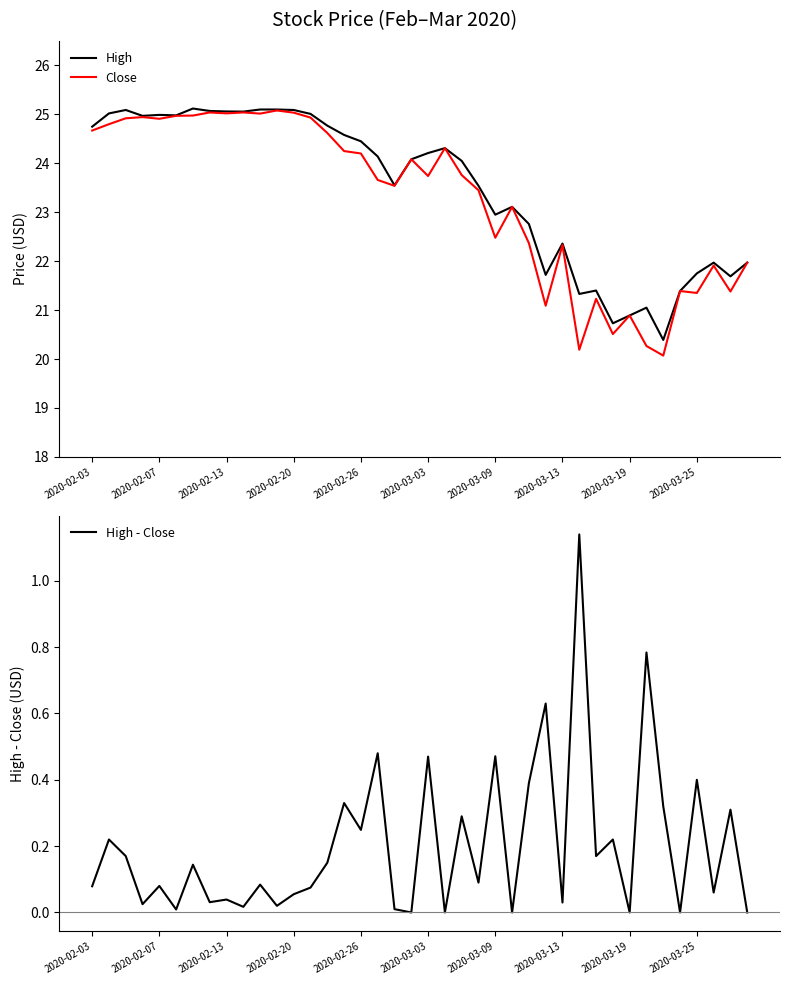

What value does the High series have at 13?

25.0